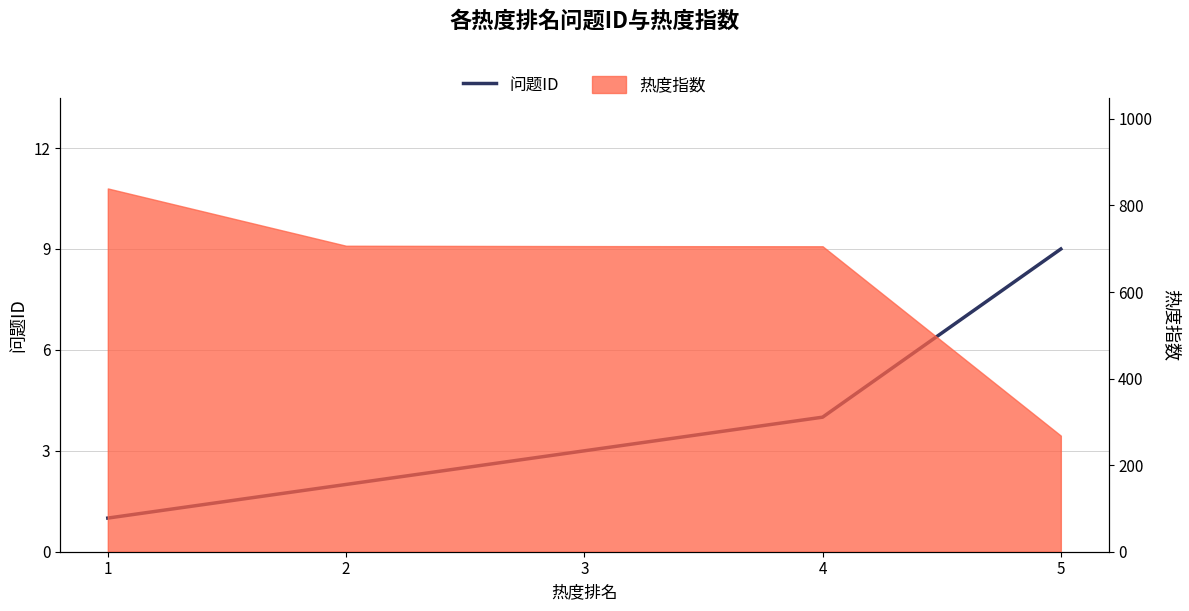

At which category does the chart reach its minimum across all series?

1